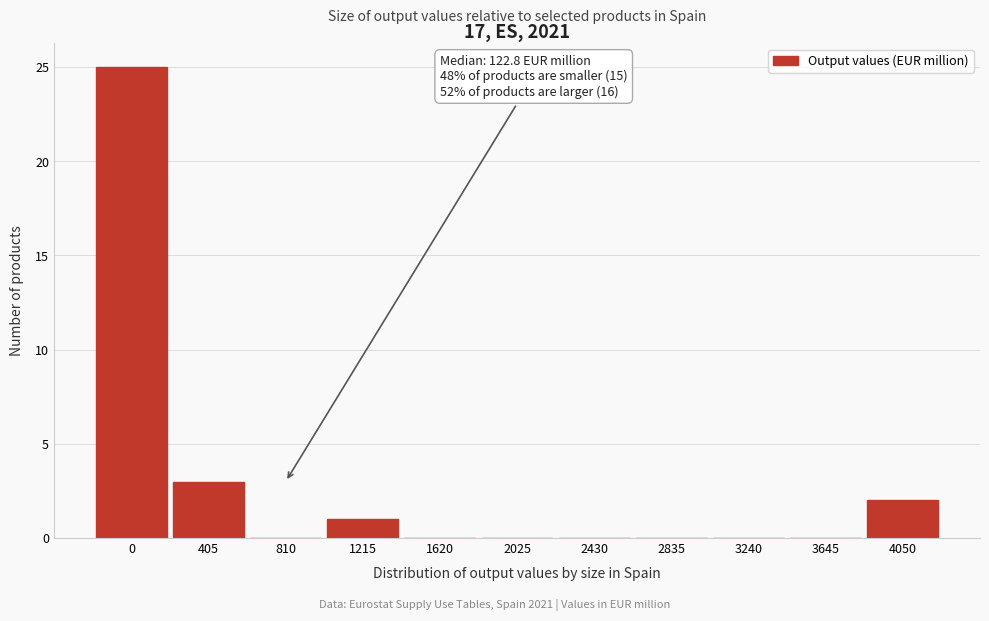

Reading left to right, extract all data points from this chart.

0=25	405=3	810=0	1215=1	1620=0	2025=0	2430=0	2835=0	3240=0	3645=0	4050=2